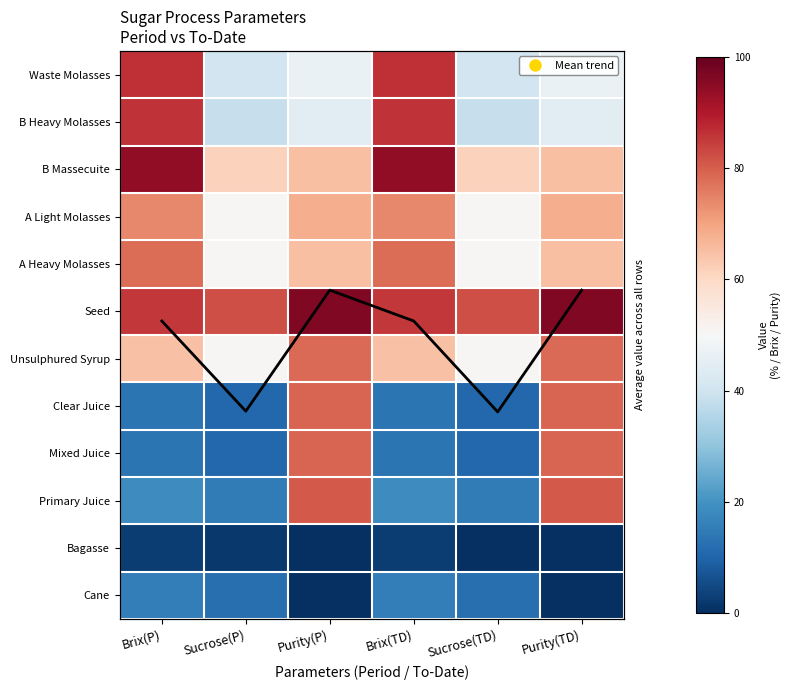

True or false: Unsulphured Syrup has a value of 64.5 at Brix(TD).

True